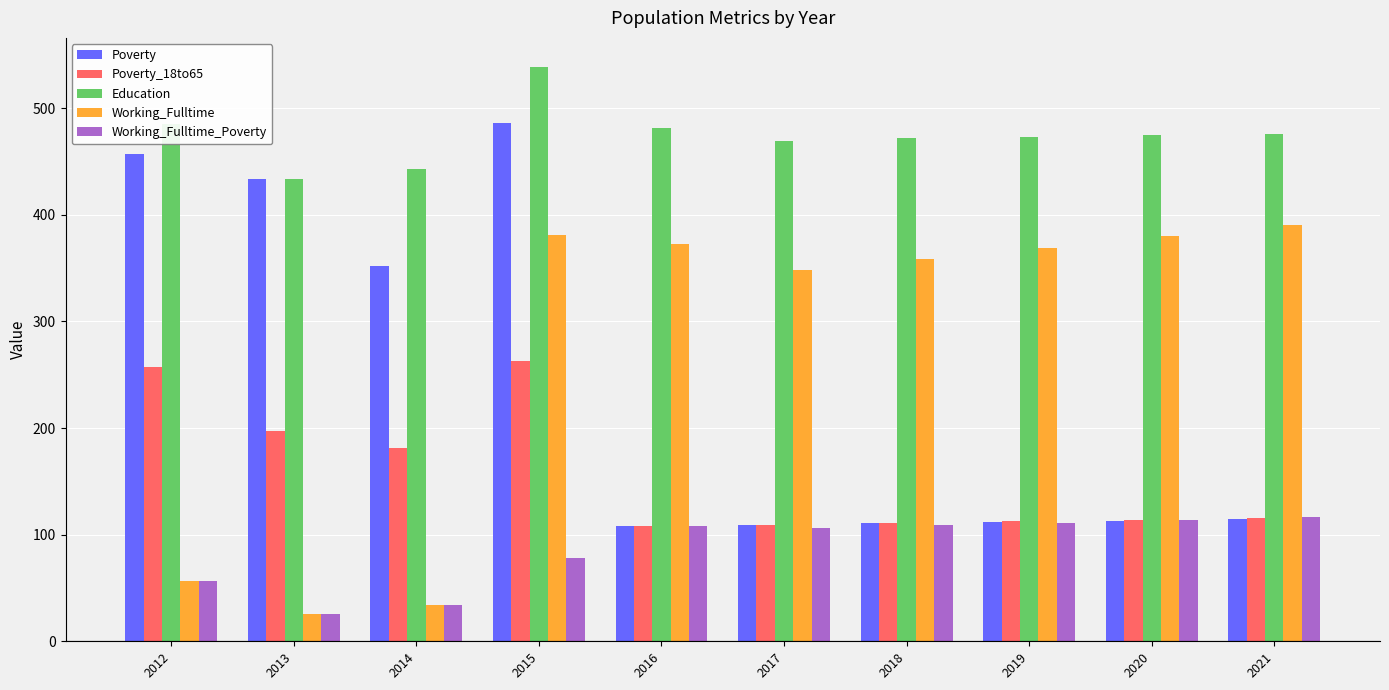

Where is Working_Fulltime nearest to the value 208?

2017